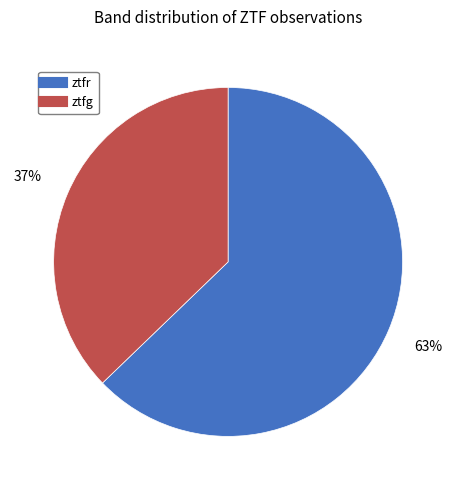

Which slice is the largest?

ztfr